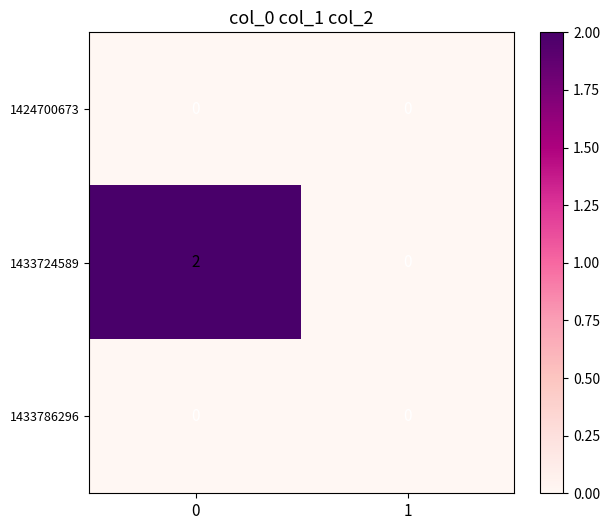

Reading left to right, transcribe all the data shown in this chart.

1424700673: 0	0
1433724589: 2	0
1433786296: 0	0